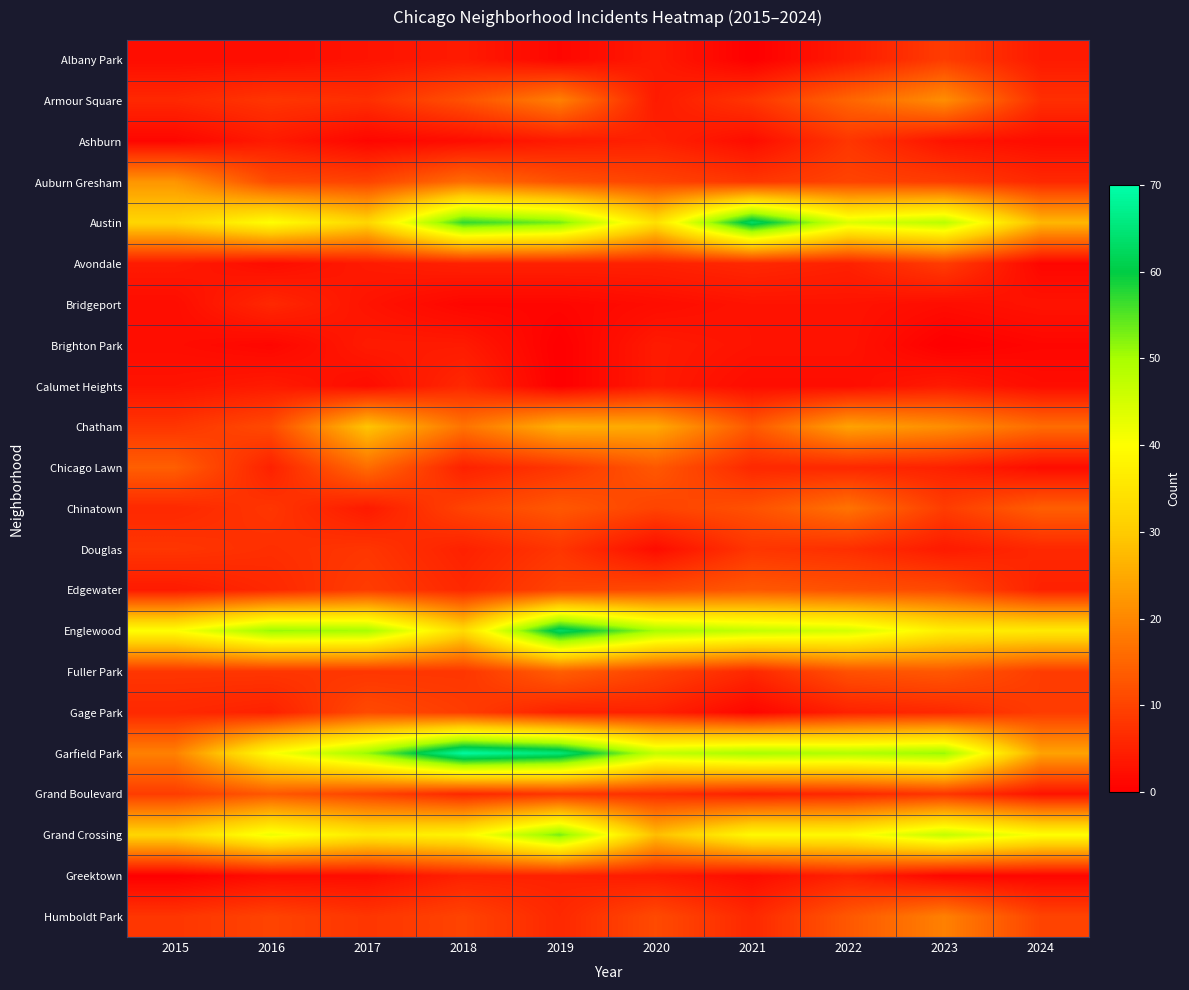

At how many categories does at least one series exceed 14?

10